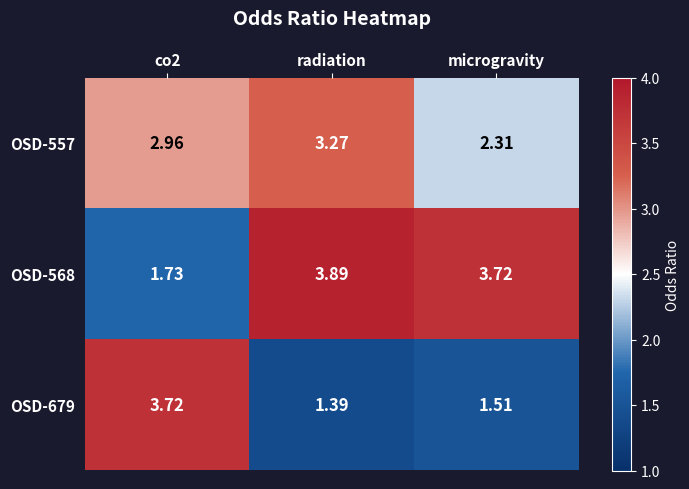

At which category is the sum across all series the highest?

radiation